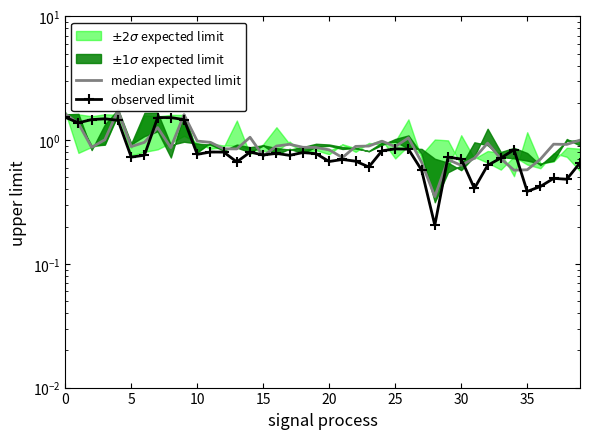

What is the spread (max minus min) of values at 20?

0.3